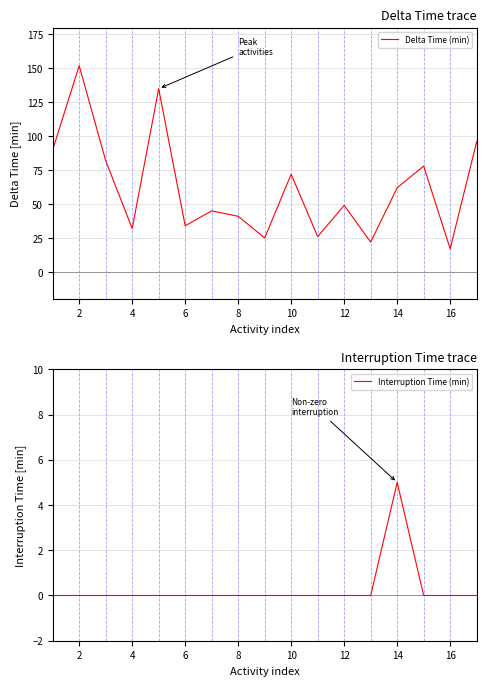

Which category has the lowest value in the Delta Time (min) series?

16